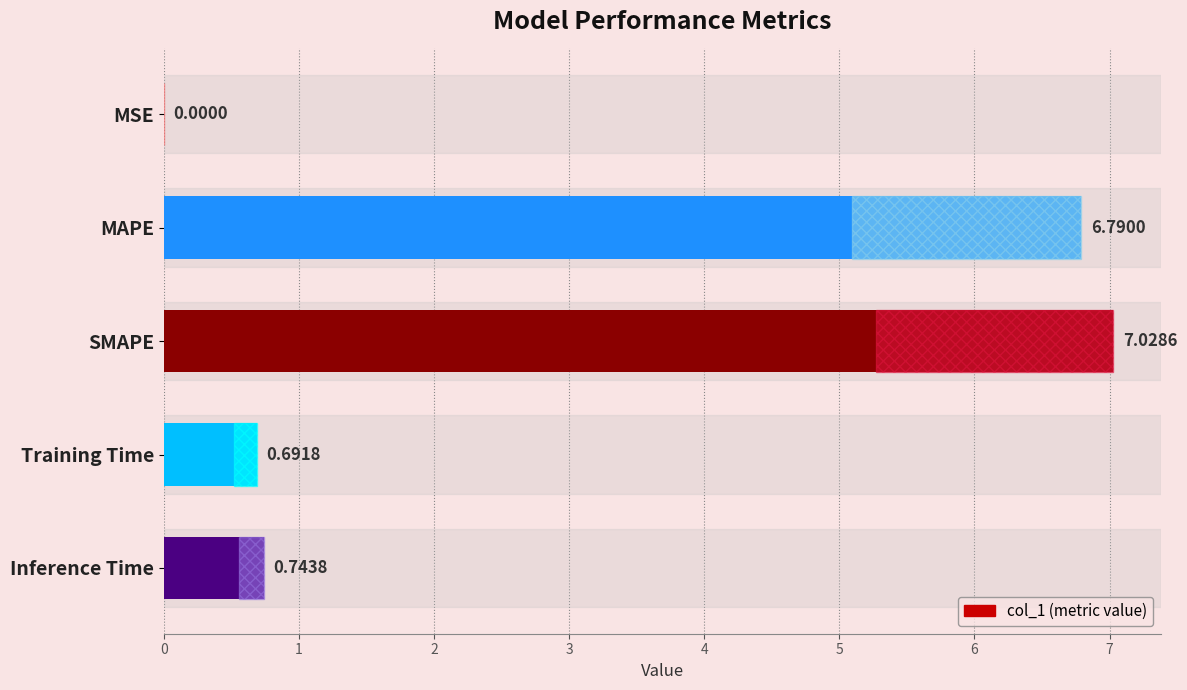

Between SMAPE and Training Time, which is larger?

SMAPE